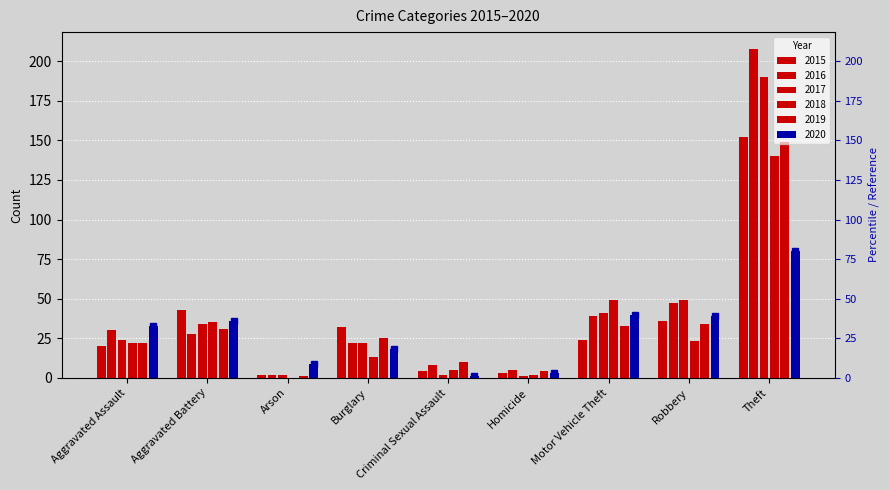

Between Aggravated Assault and Theft, which series saw the biggest shift?

2016